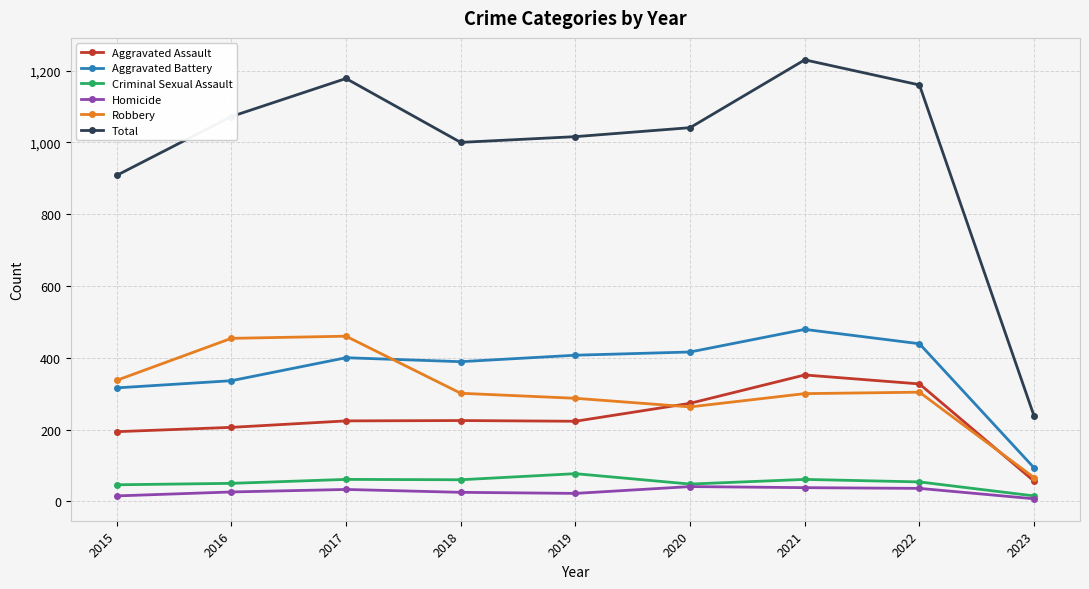

At 2021, list the series in order from largest to smallest.

Total, Aggravated Battery, Aggravated Assault, Robbery, Criminal Sexual Assault, Homicide